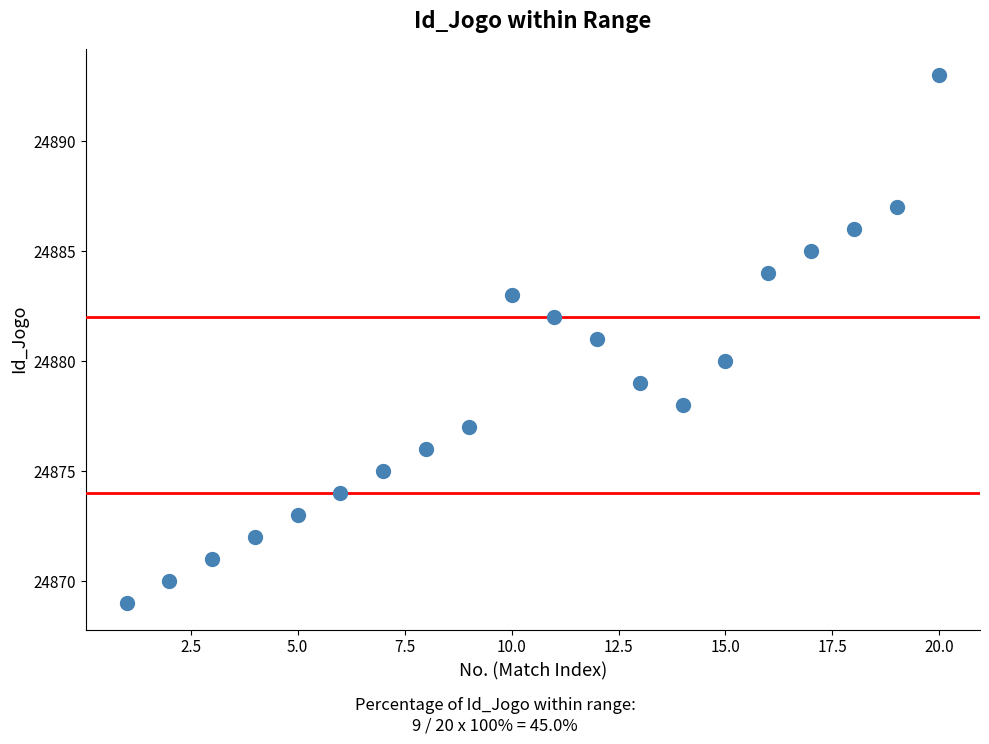

What is the range of X values (max minus min)?

19